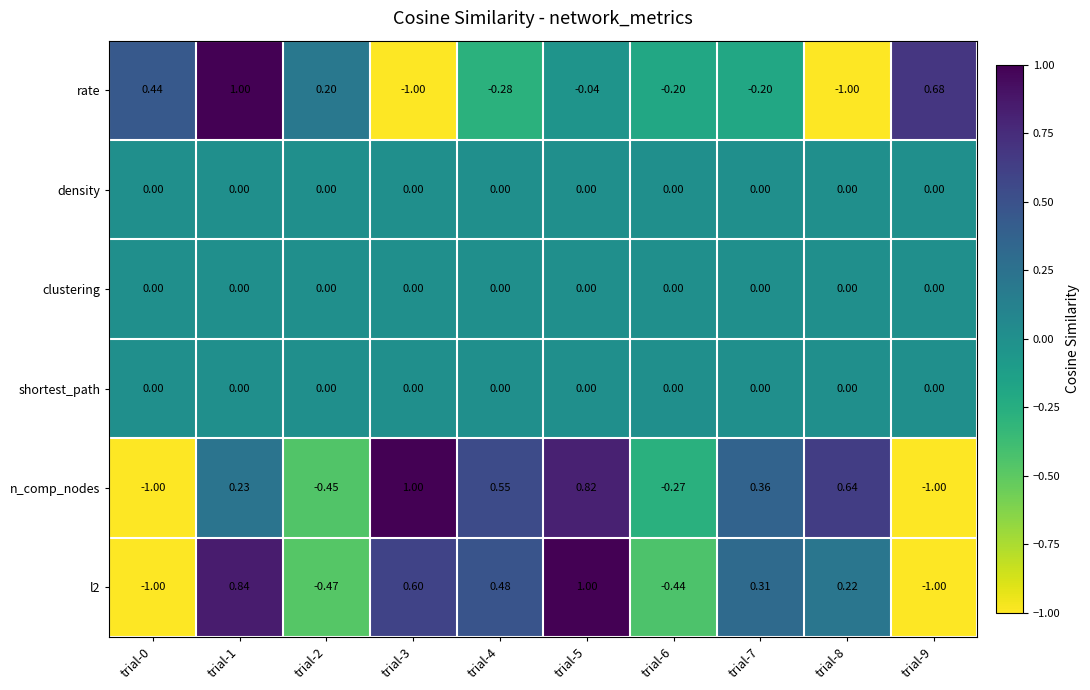

Is the value of rate at trial-9 greater than the value of n_comp_nodes at trial-3?

No